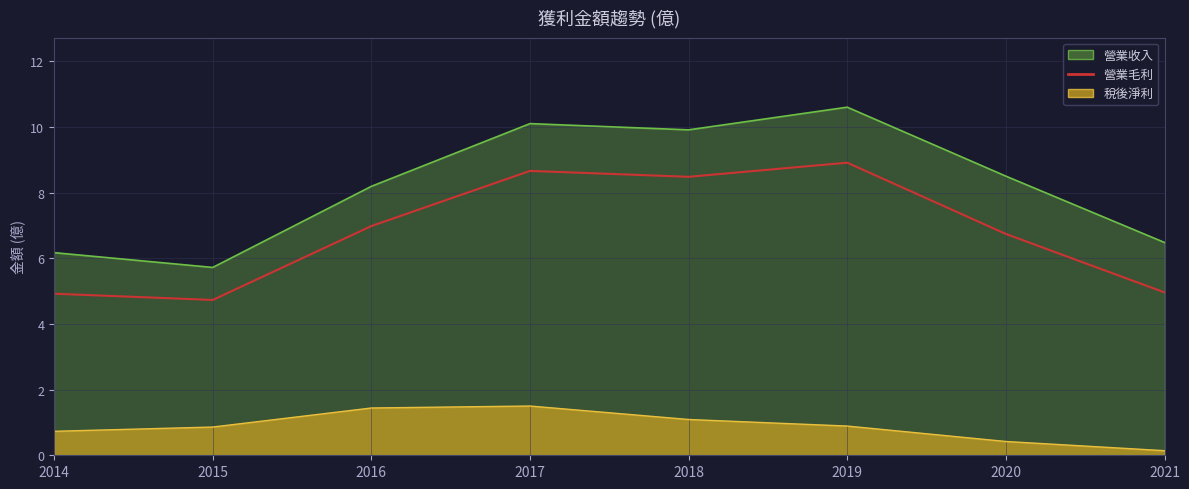

True or false: 稅後淨利 and 營業毛利 intersect in this chart.

False